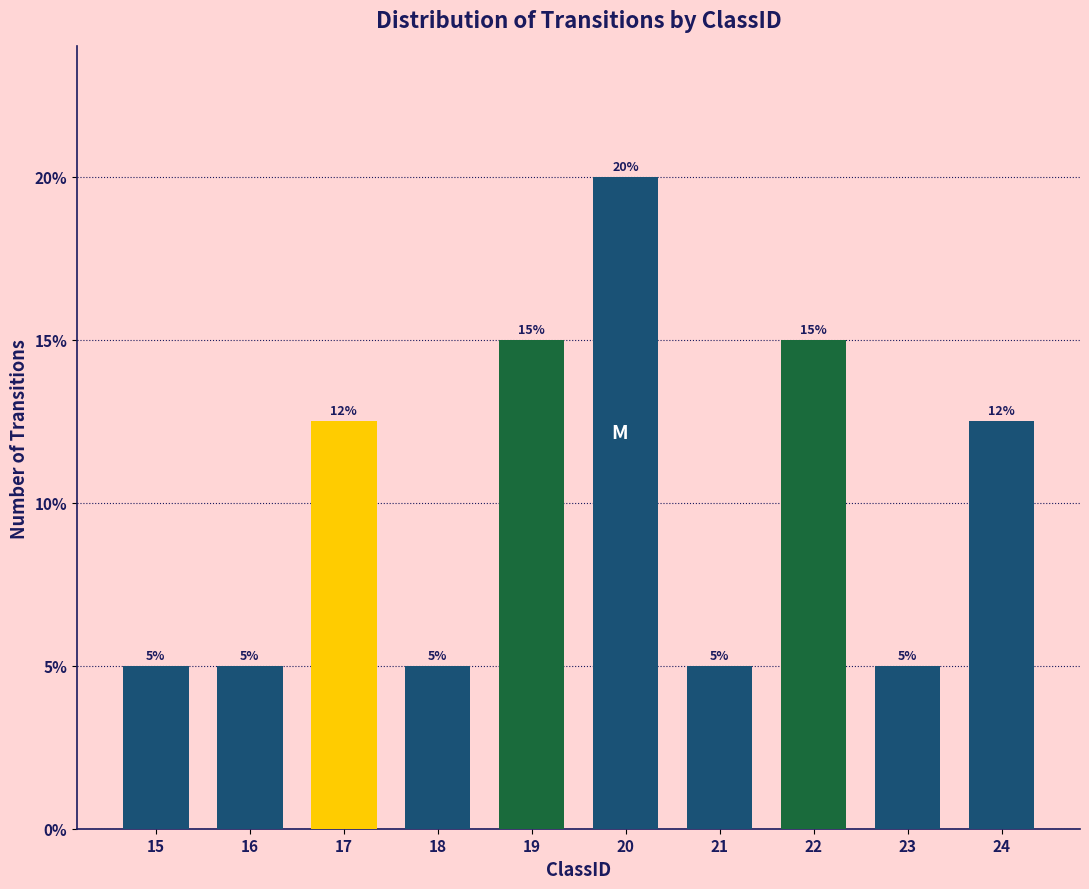

Are the bars horizontal?

No